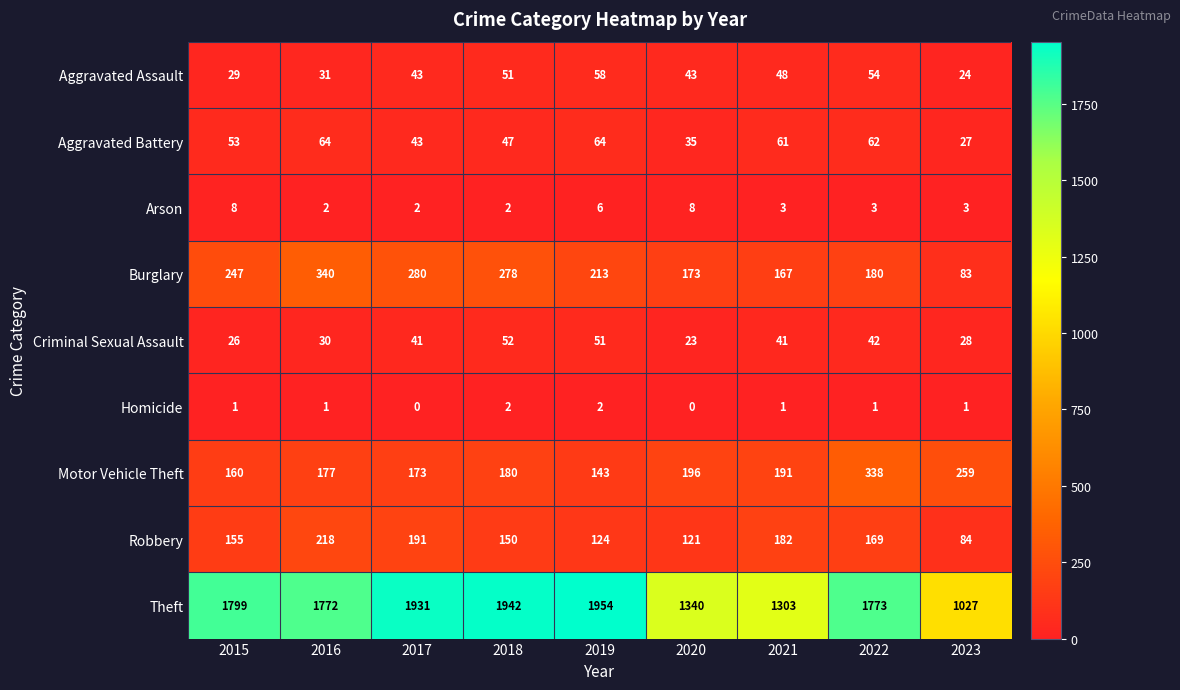

Which series has the widest spread of values?

Theft